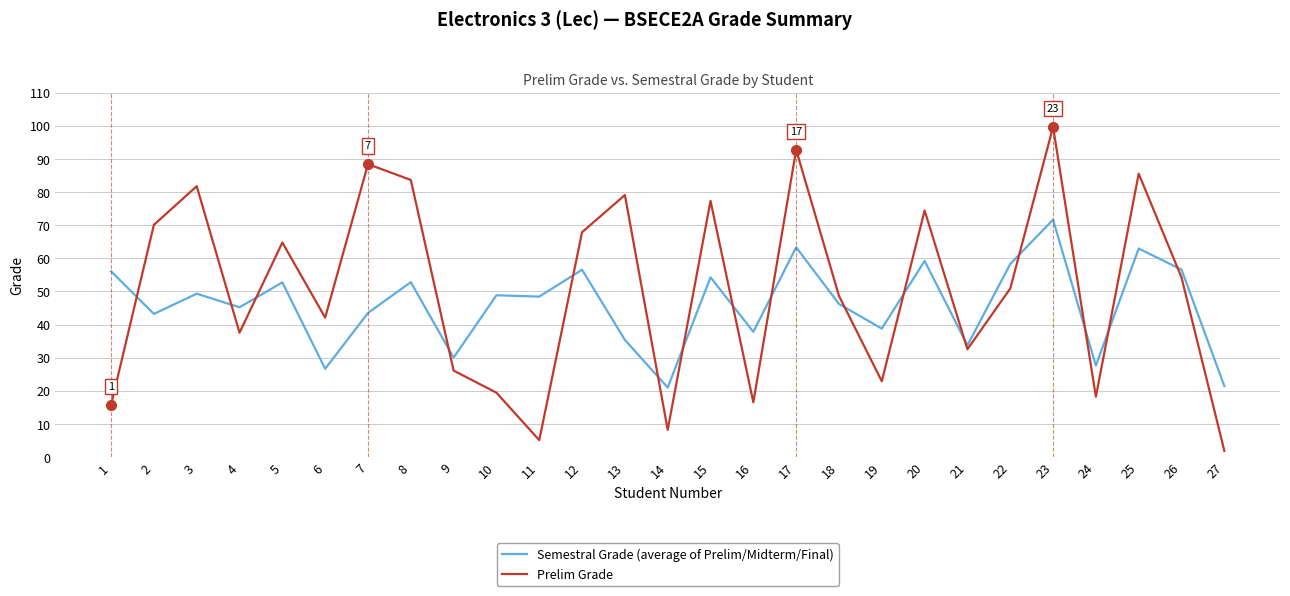

List the series in order of their overall mean, highest first.

Prelim Grade, Semestral Grade (average of Prelim/Midterm/Final)